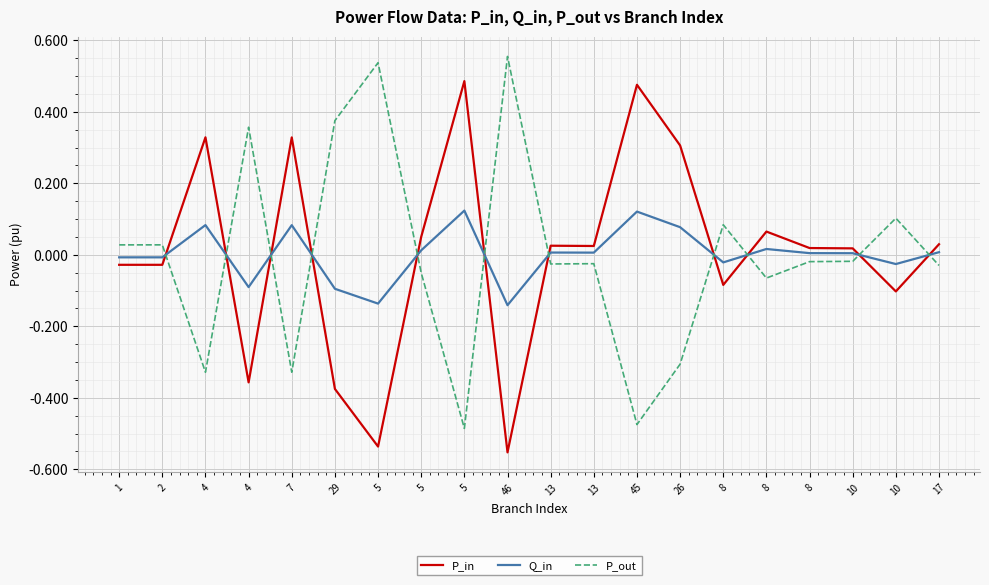

Is it true that P_in equals 0.7 at 45?

False